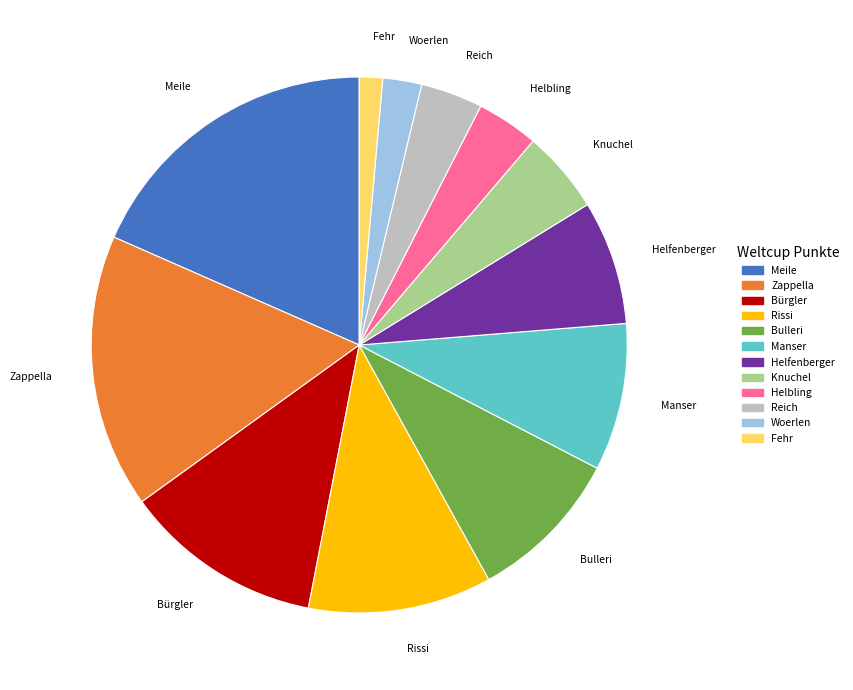

Is there any slice that represents more than half of the pie?

No